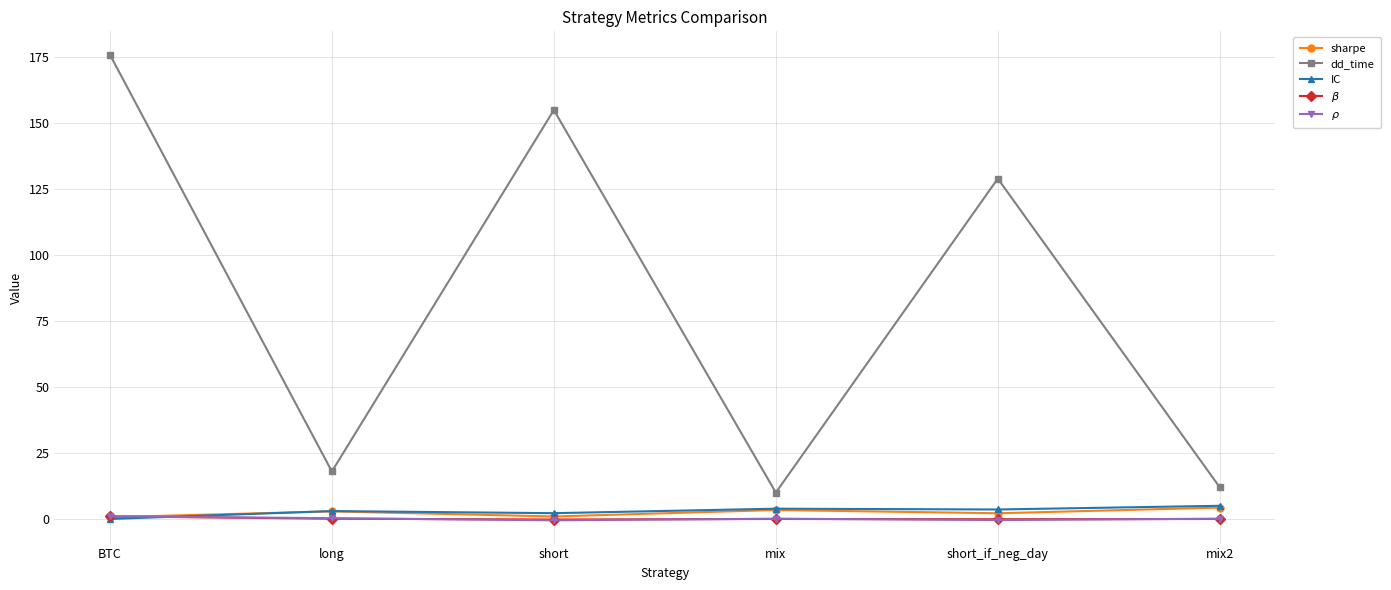

Is the value of $\rho$ at mix2 greater than the value of sharpe at short_if_neg_day?

No